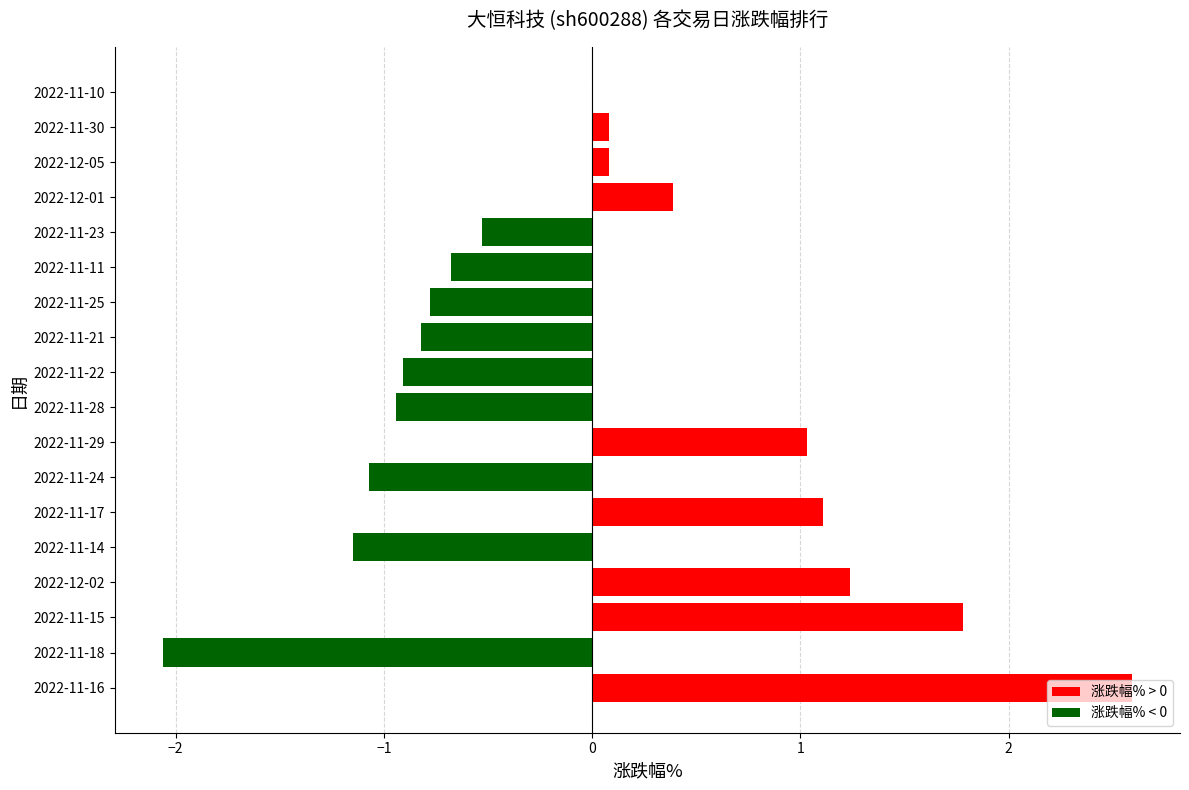

What is the sum of all values?

-0.6